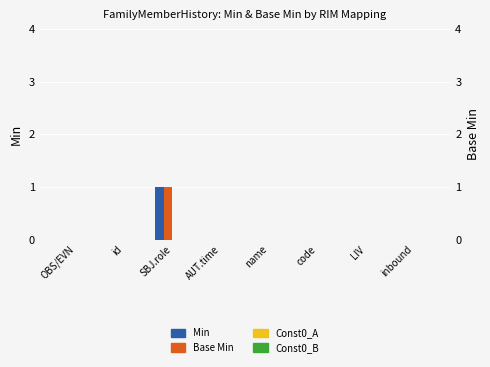

What is the greatest value displayed?

1